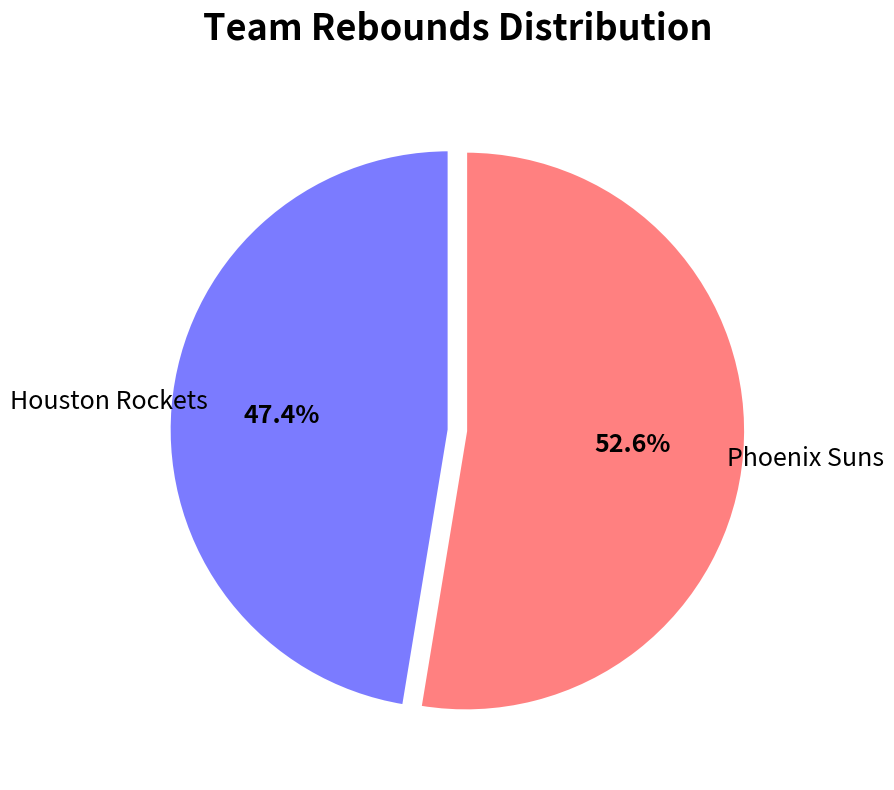

What is the ratio of the value at Houston Rockets to the value at Phoenix Suns?

0.9